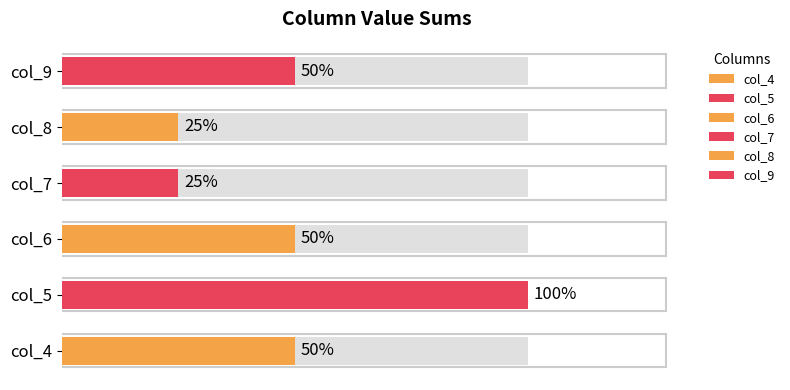

True or false: col_9 has a value of 0 at 8.

False